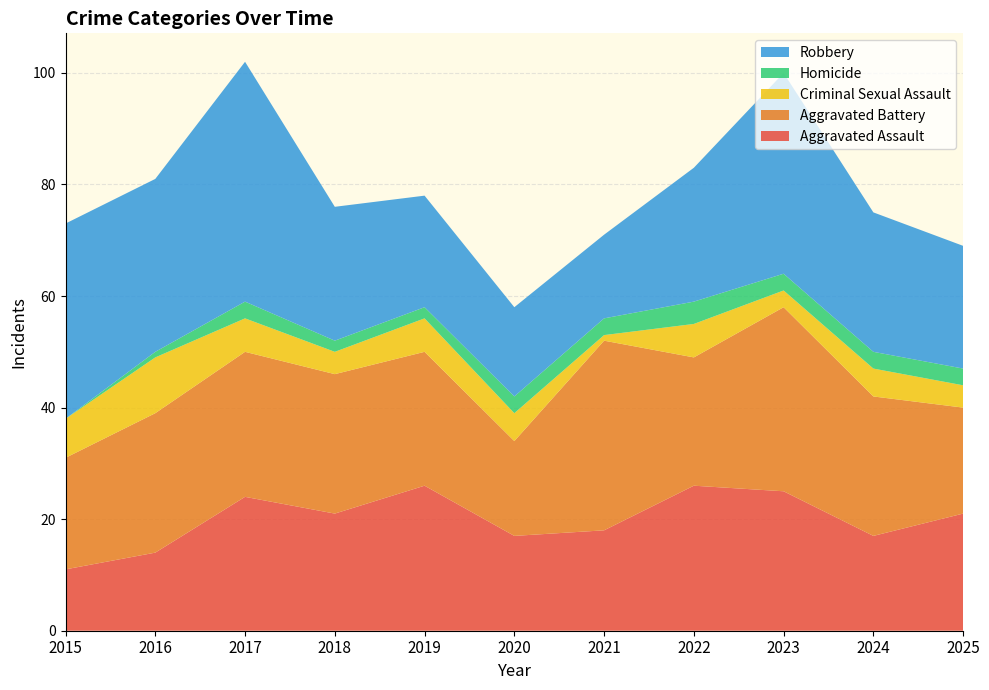

Reading left to right, extract all data points from this chart.

Aggravated Assault: 11	14	24	21	26	17	18	26	25	17	21
Aggravated Battery: 20	25	26	25	24	17	34	23	33	25	19
Criminal Sexual Assault: 7	10	6	4	6	5	1	6	3	5	4
Homicide: 0	1	3	2	2	3	3	4	3	3	3
Robbery: 35	31	43	24	20	16	15	24	36	25	22